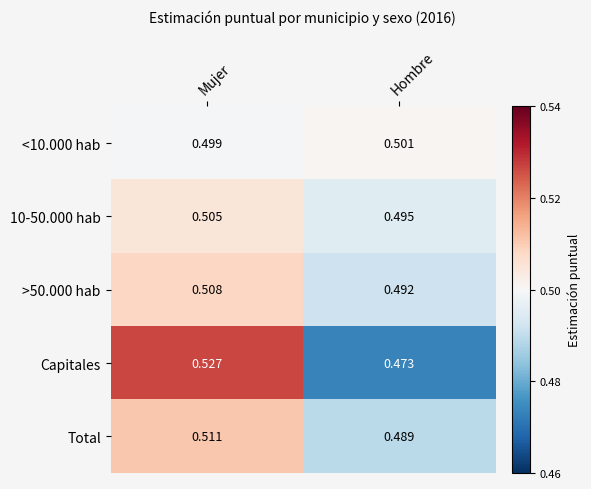

Rank the categories by <10.000 hab value from highest to lowest.

Hombre, Mujer